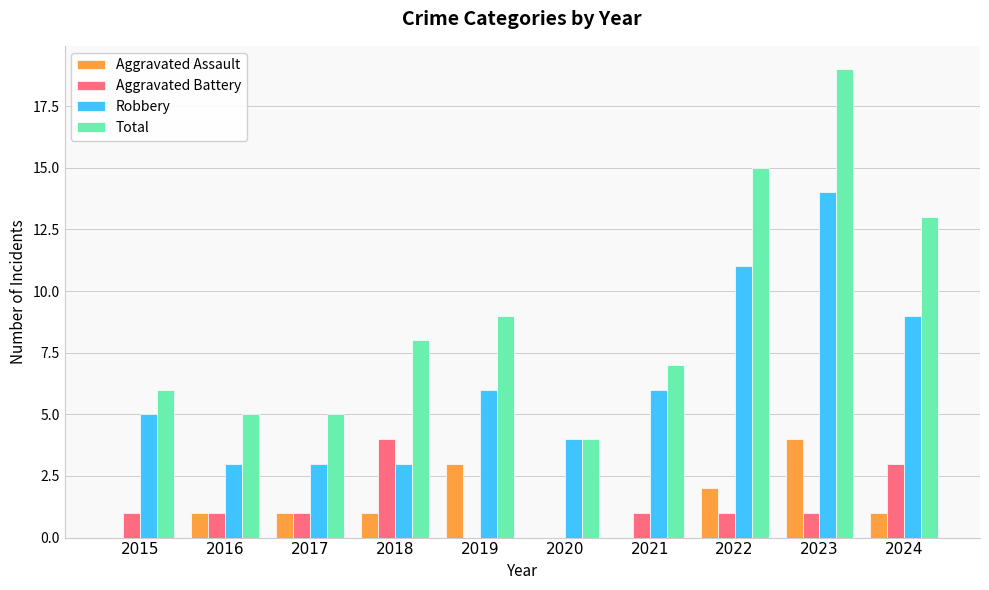

The value of Aggravated Battery at 2024 is 4. True or false?

False